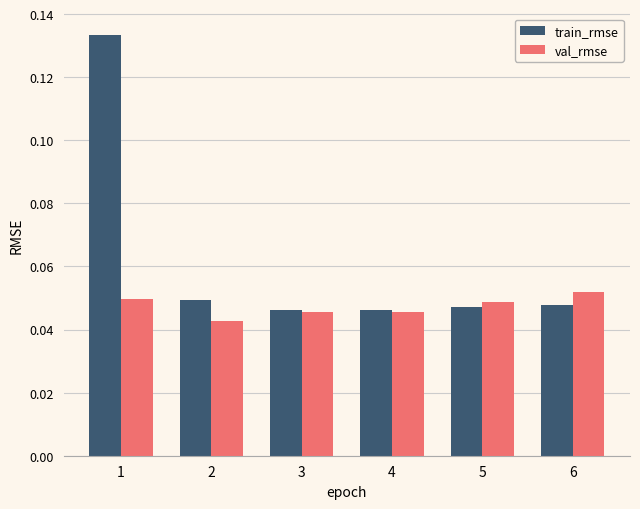

What is the sum of all train_rmse values?

0.4